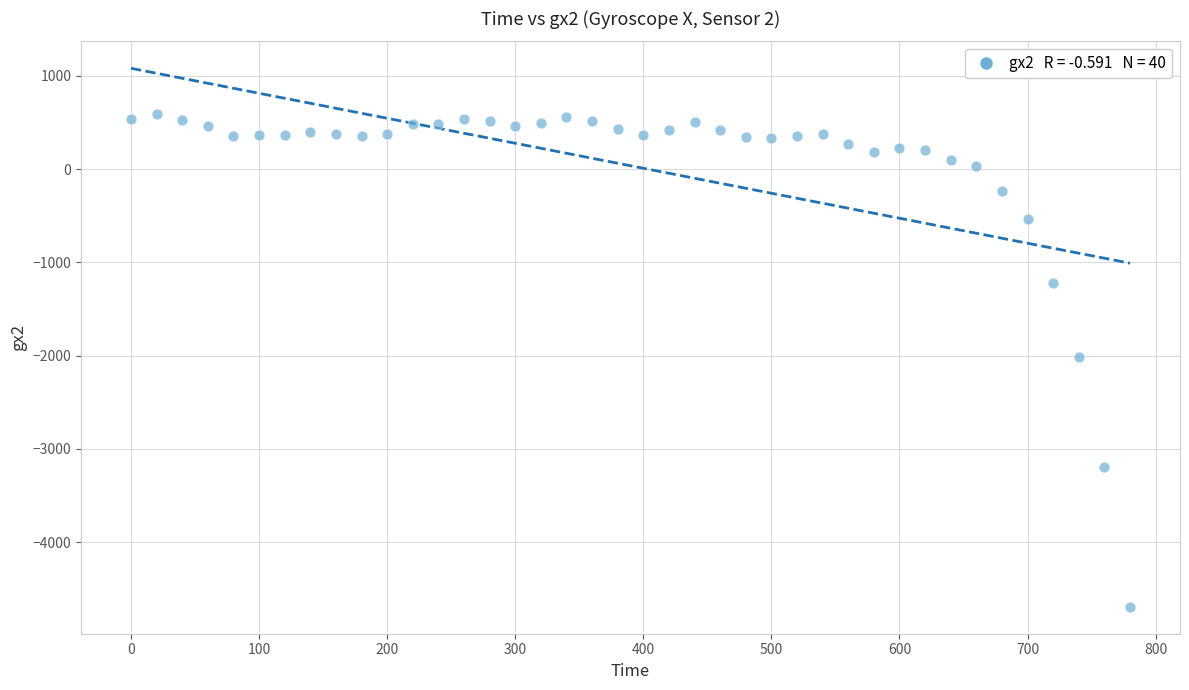

What is the range of X values (max minus min)?

780